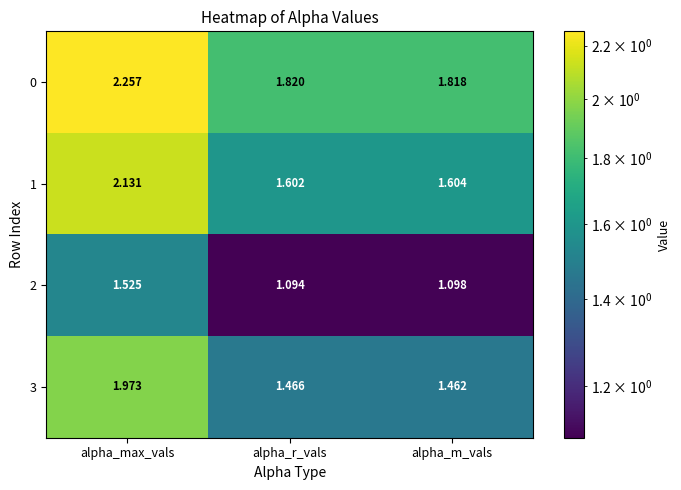

Which series changed the most between alpha_max_vals and alpha_r_vals?

1